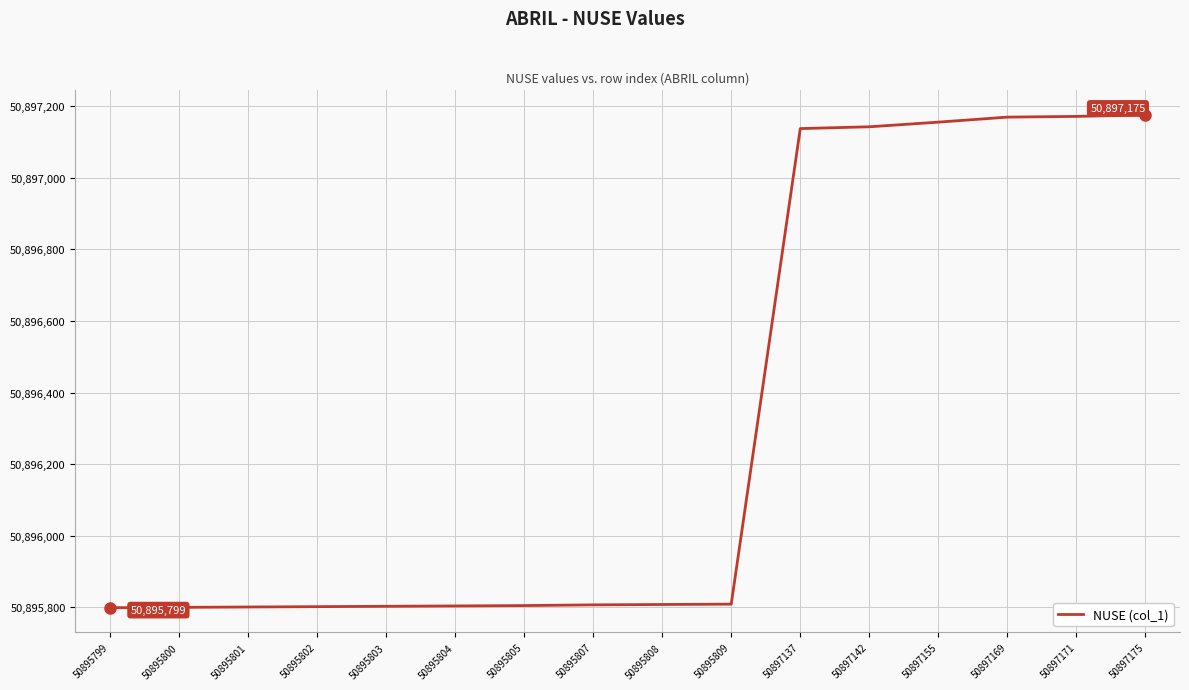

The value at 50895803 is 68454981. True or false?

False